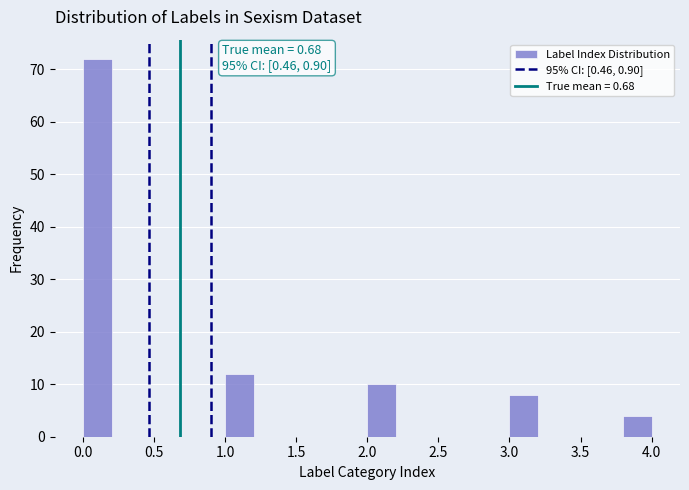

Which range on the x-axis has the tallest bar?

0.0 to 0.2